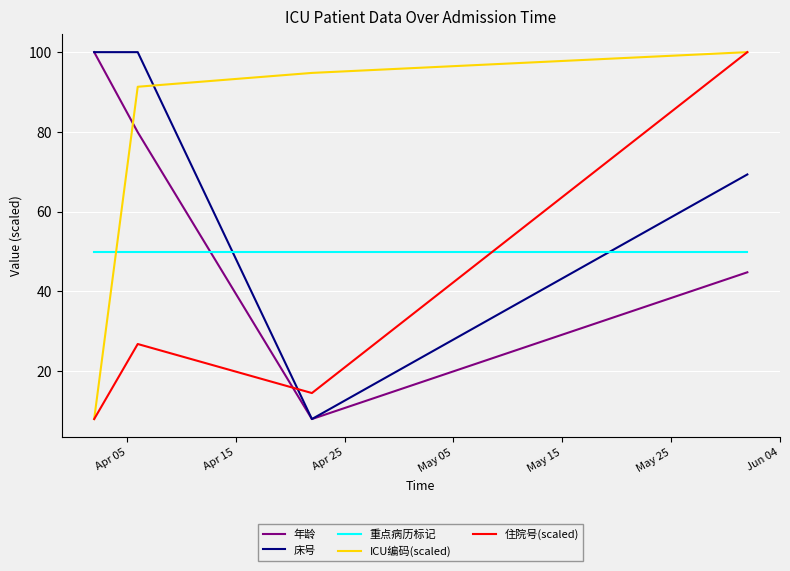

What is the sum of all ICU编码(scaled) values?

294.1